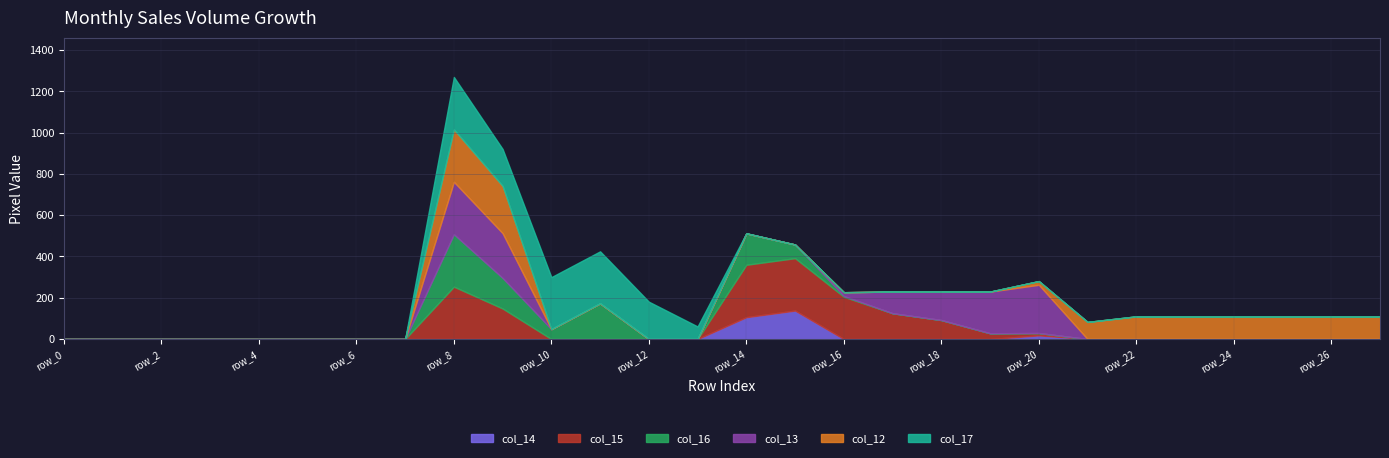

How many values in col_14 are above zero?

3